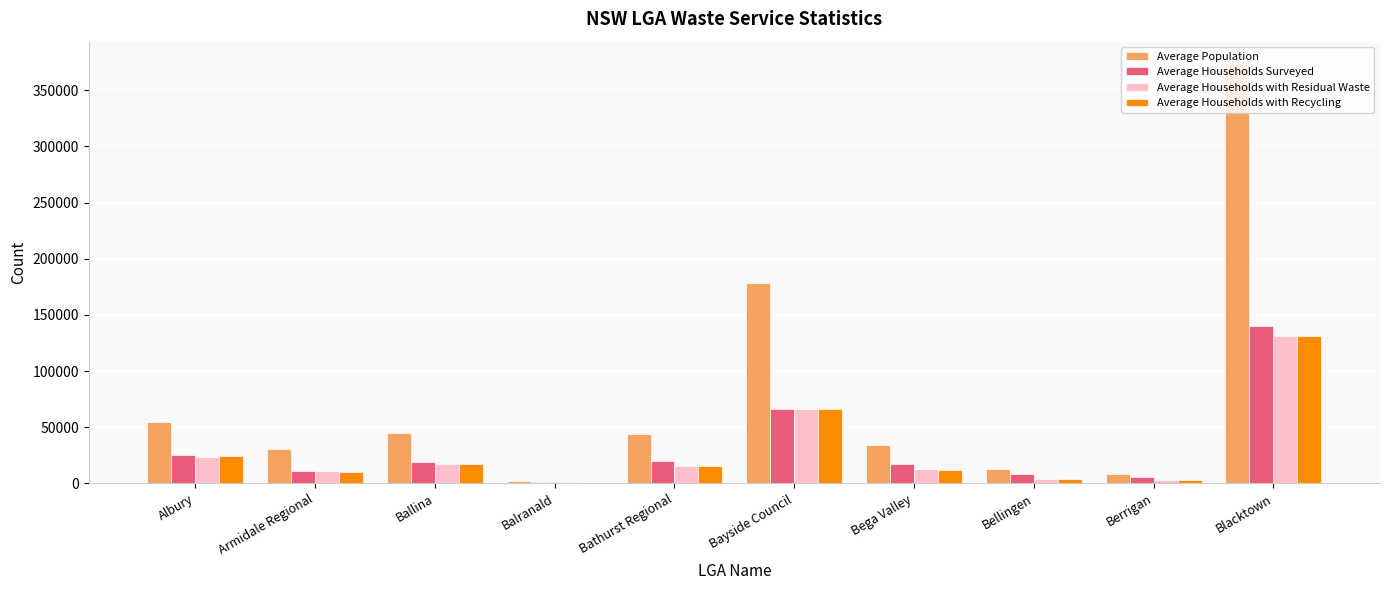

What is the total value across all series at Albury?

126477